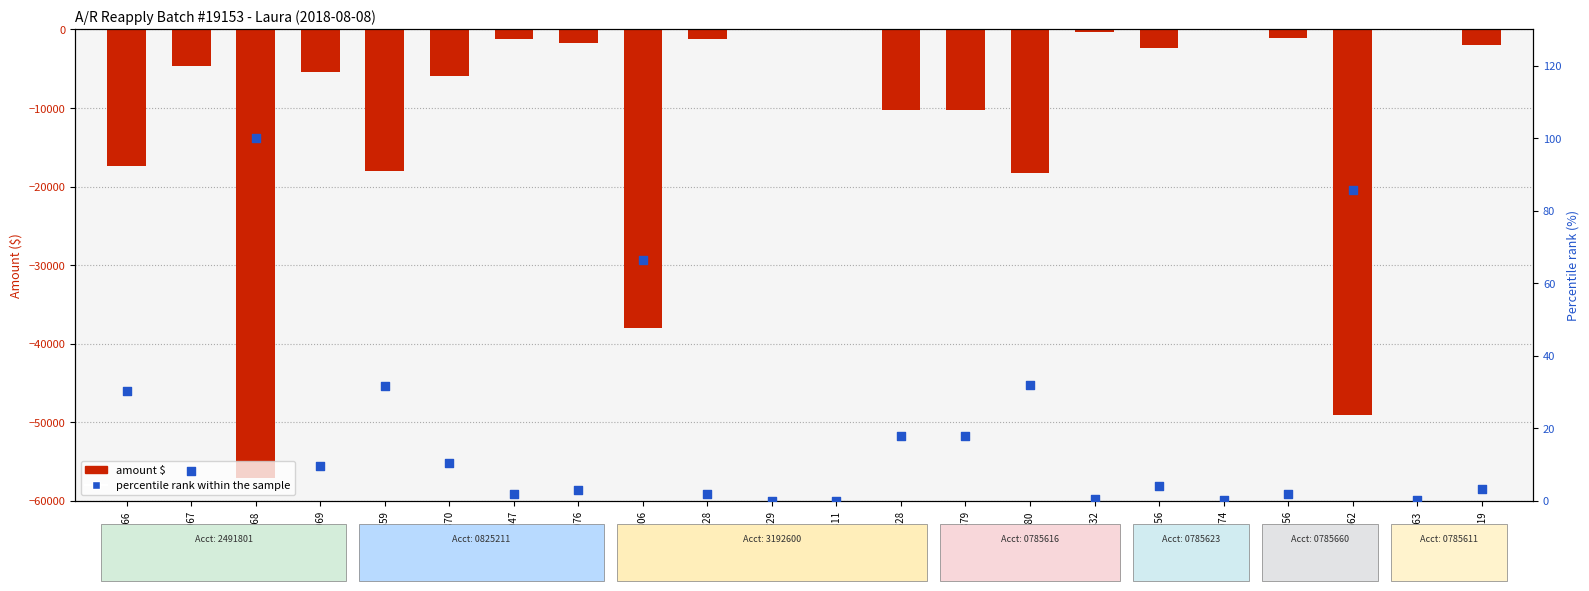

Which series has the largest total across all categories?

percentile rank within the sample